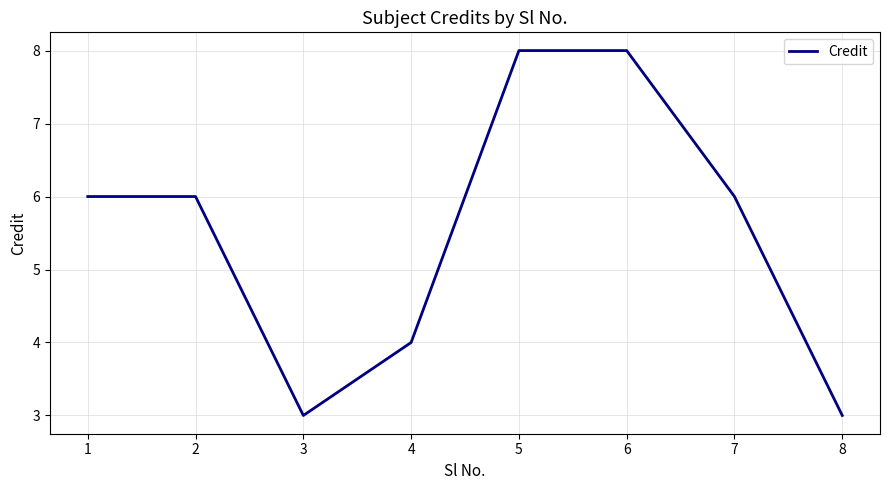

Reading left to right, transcribe all the data shown in this chart.

6	6	3	4	8	8	6	3